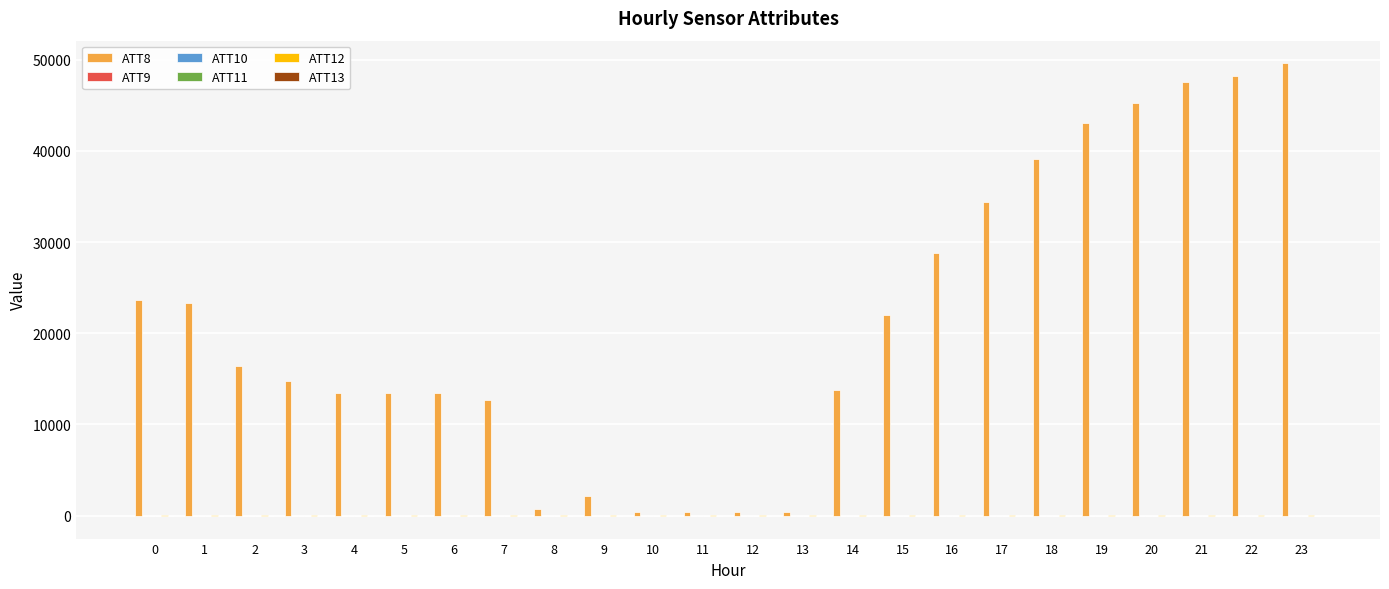

What is the maximum value shown in the chart?

49600.0